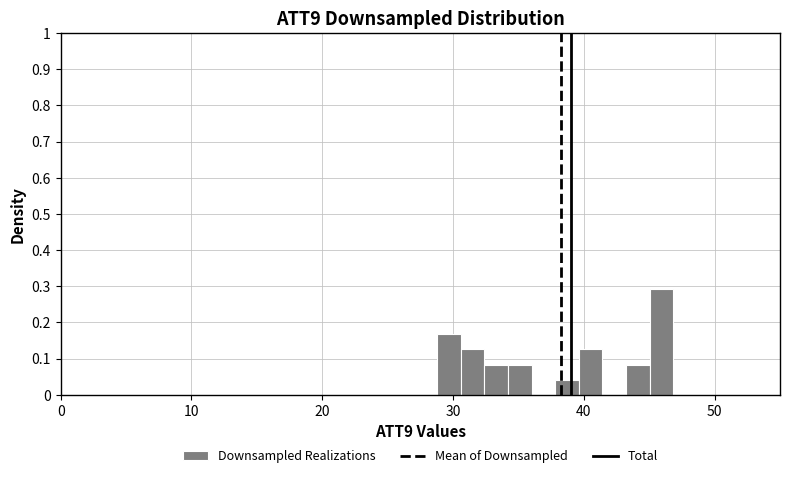

Around what value on the x-axis is the tallest bar? Give the approximate position of its centre, as read against the axis.

46